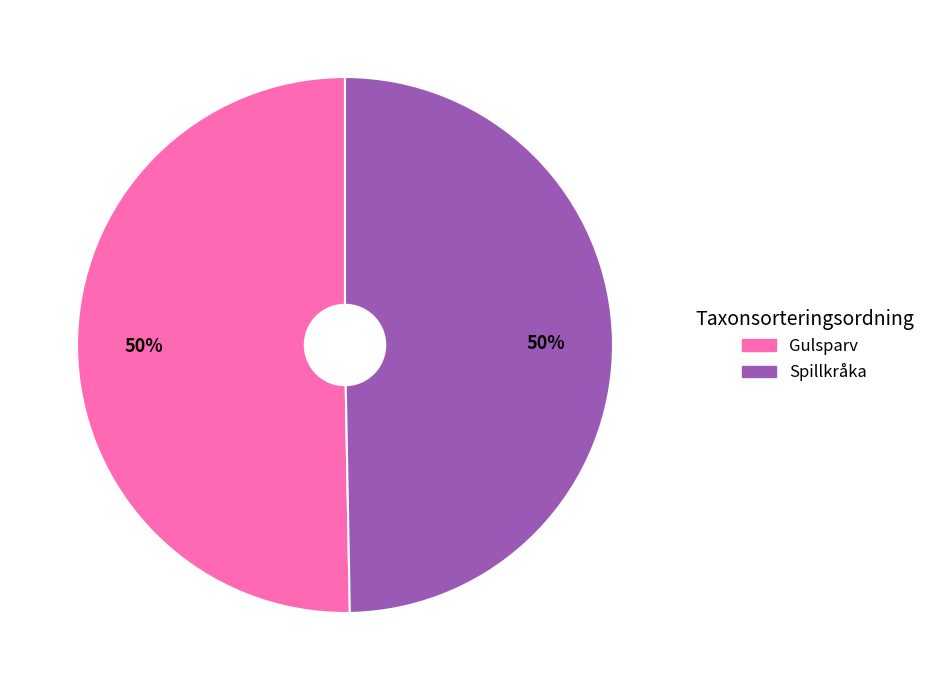

To the nearest percent, what is the combined percentage of Spillkråka and Gulsparv?

100%